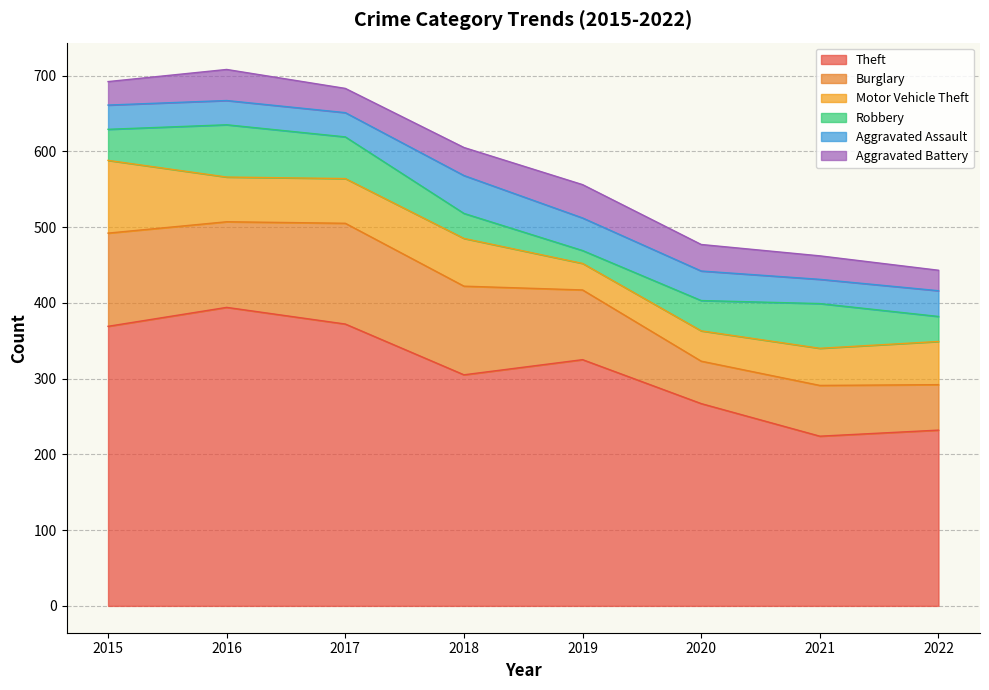

The value of Aggravated Assault at 2016 is 32. True or false?

True